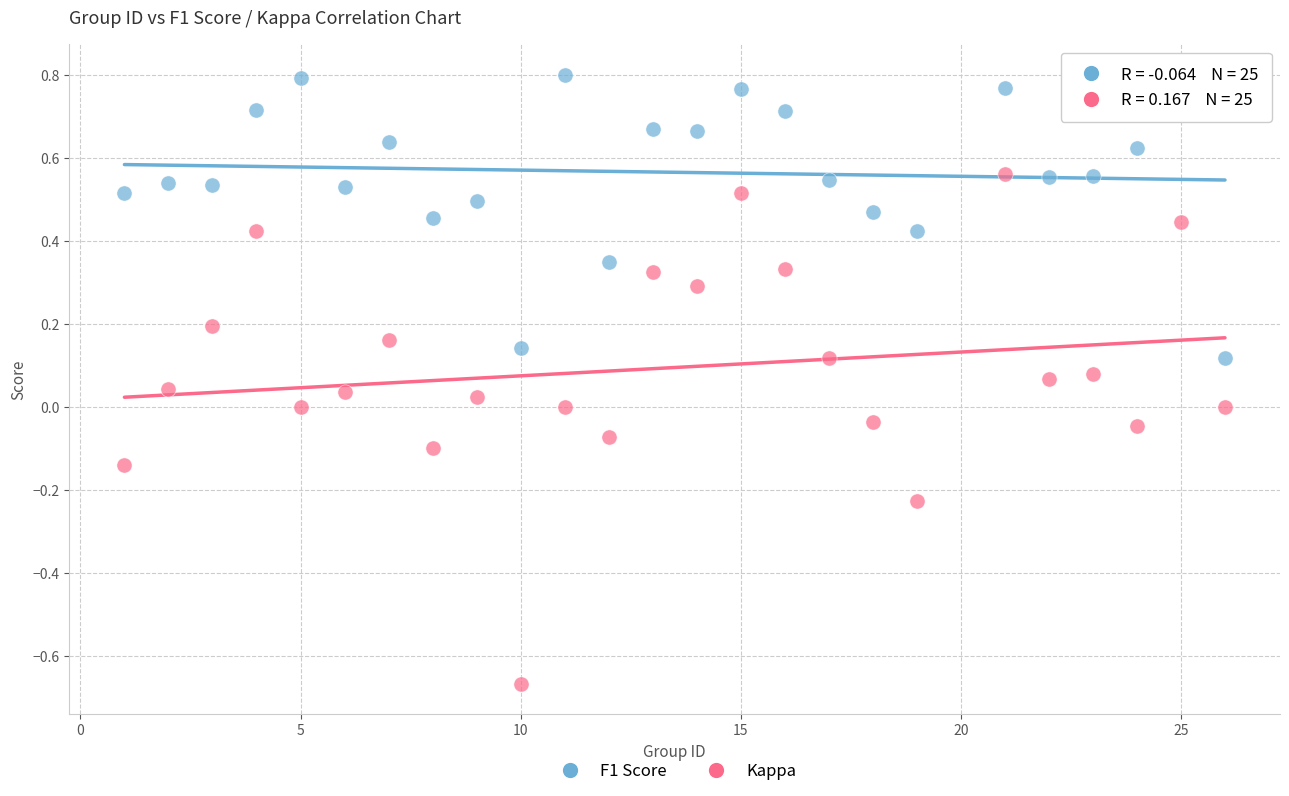

Across all data points, what is the range of Y values (max minus min)?

1.5